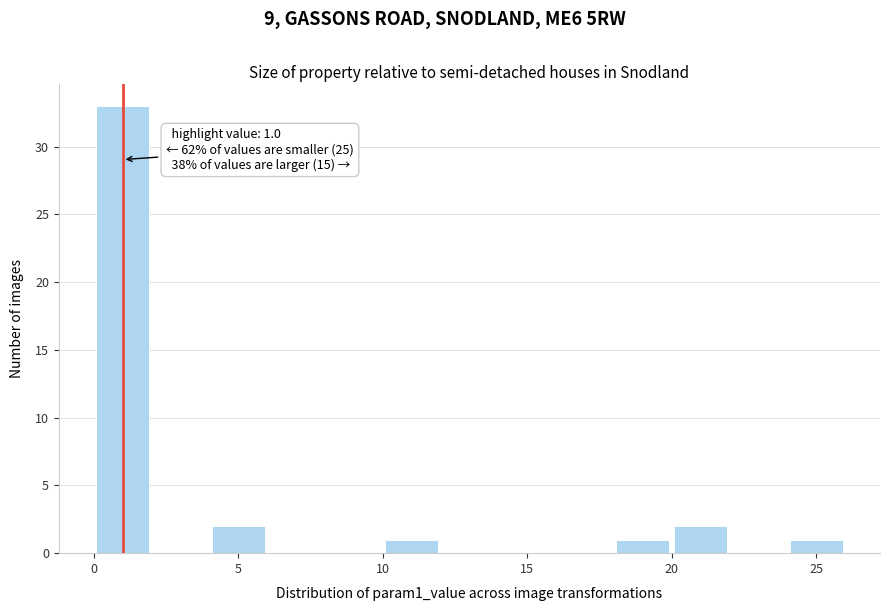

Which range on the x-axis has the tallest bar?

0 to 2